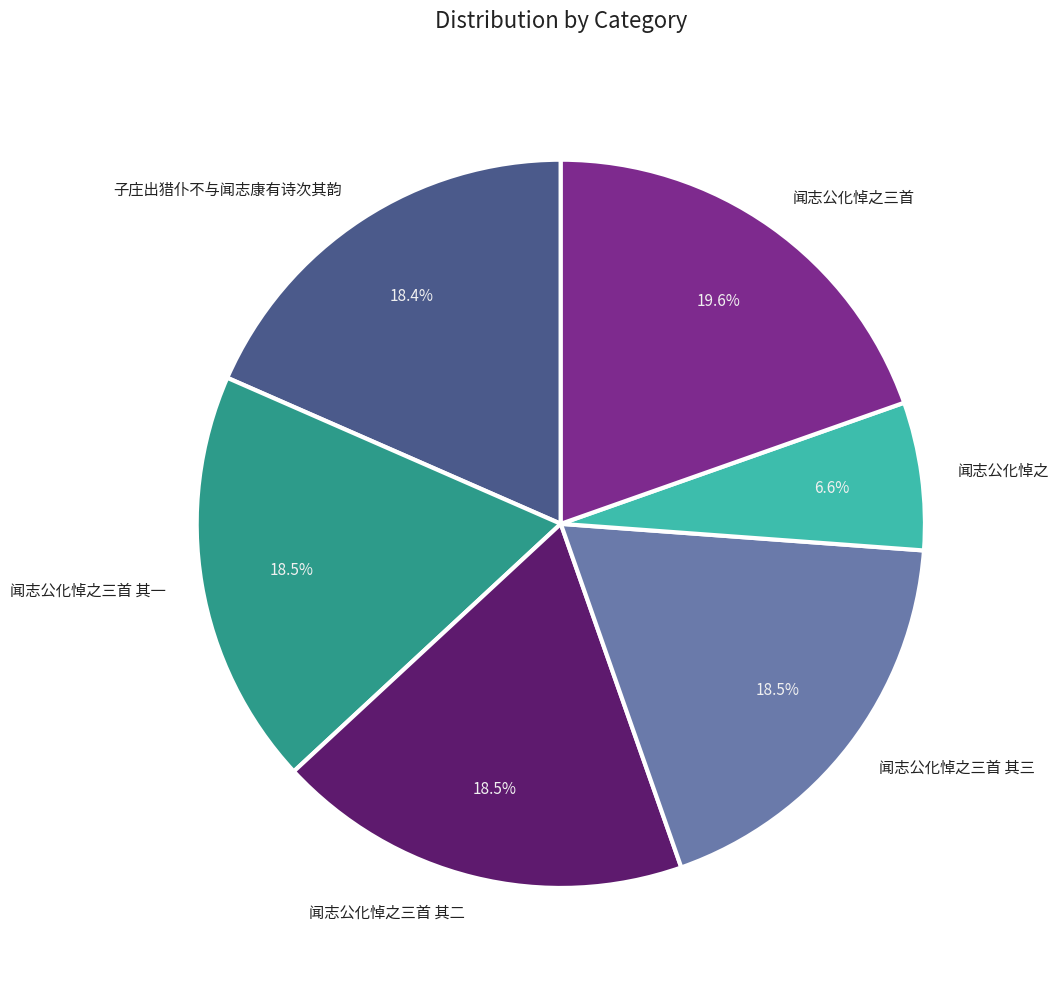

What is the largest slice in the pie chart?

闻志公化悼之三首